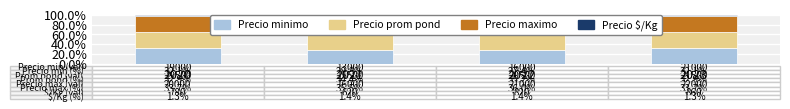

The Precio minimo series shows 8.3 at 2023. True or false?

False